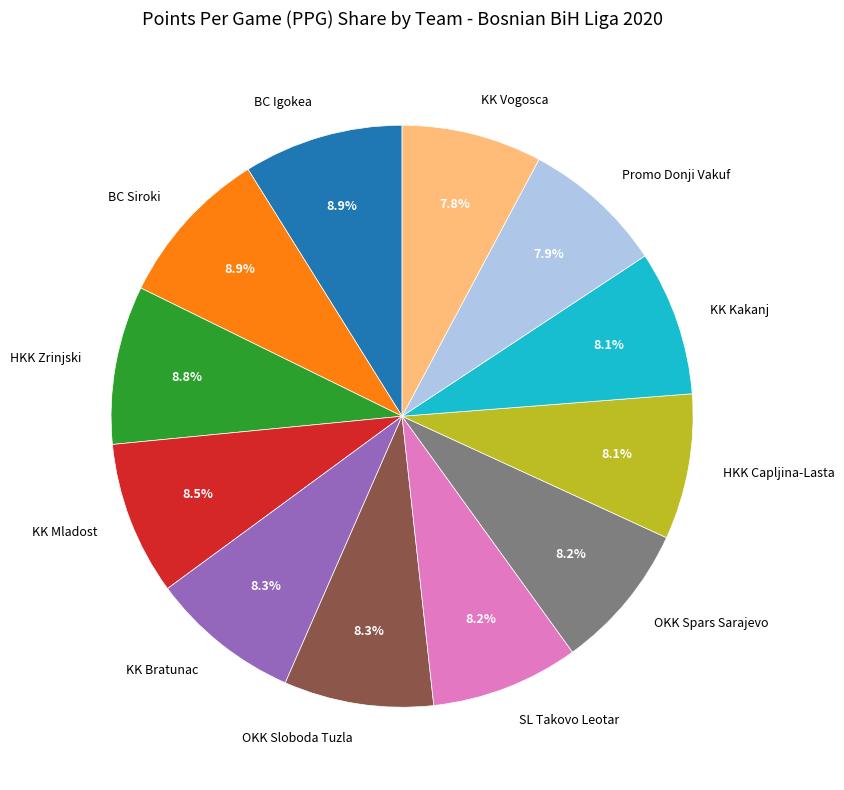

Count the number of slices in the pie.

12